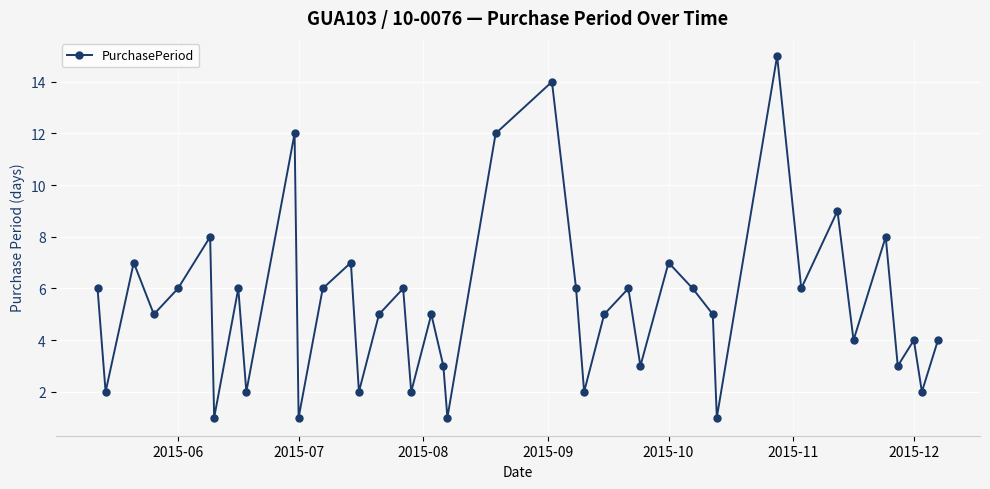

What is the value of the 10th point from the left?

12